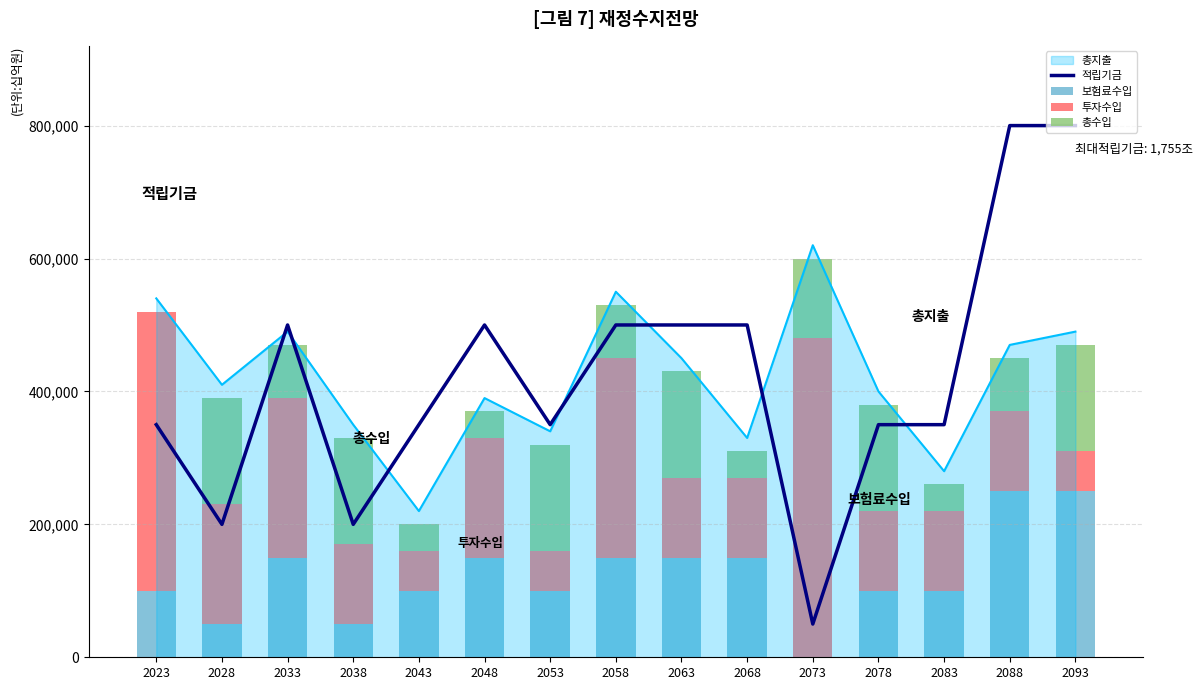

At which label does 투자수입 first exceed 120000?

2023